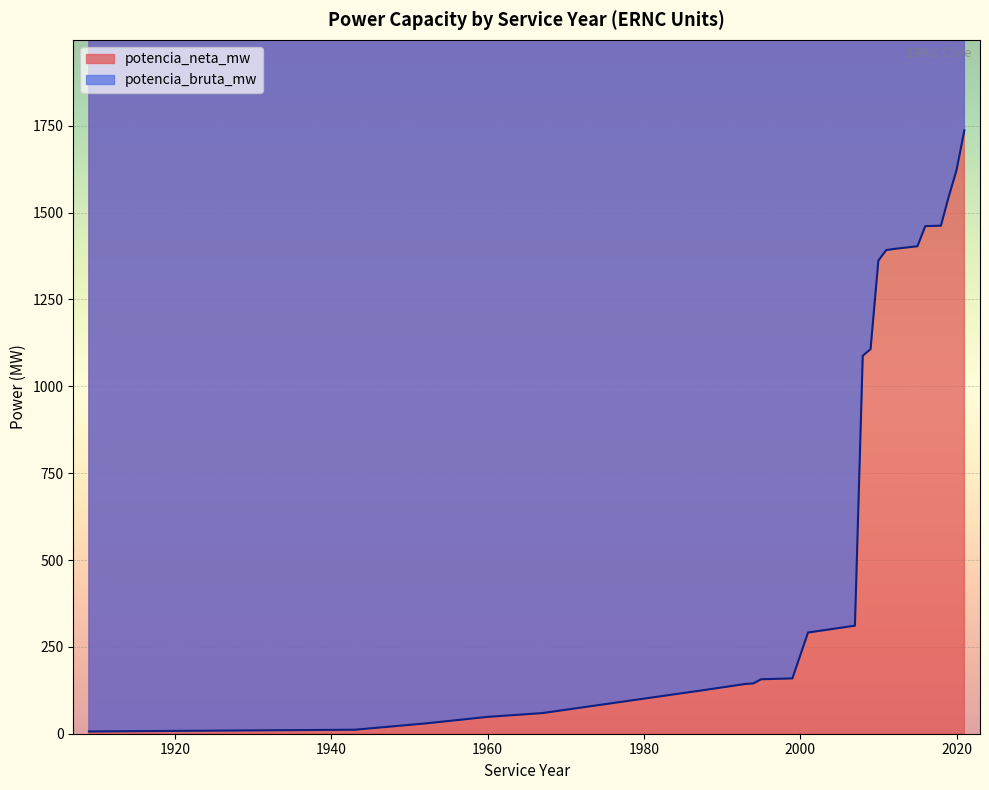

Rank the series at 2015 from lowest to highest value.

potencia_neta_mw, potencia_bruta_mw